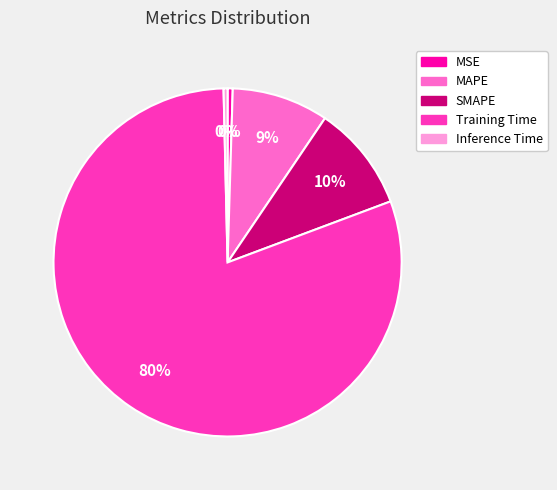

To the nearest percent, what is the average slice percentage?

20%